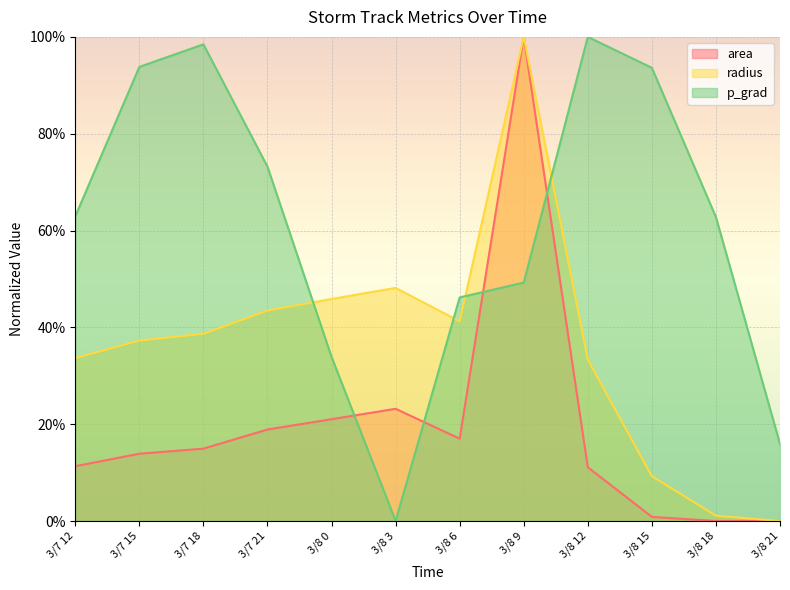

How many data points does each series have?

12